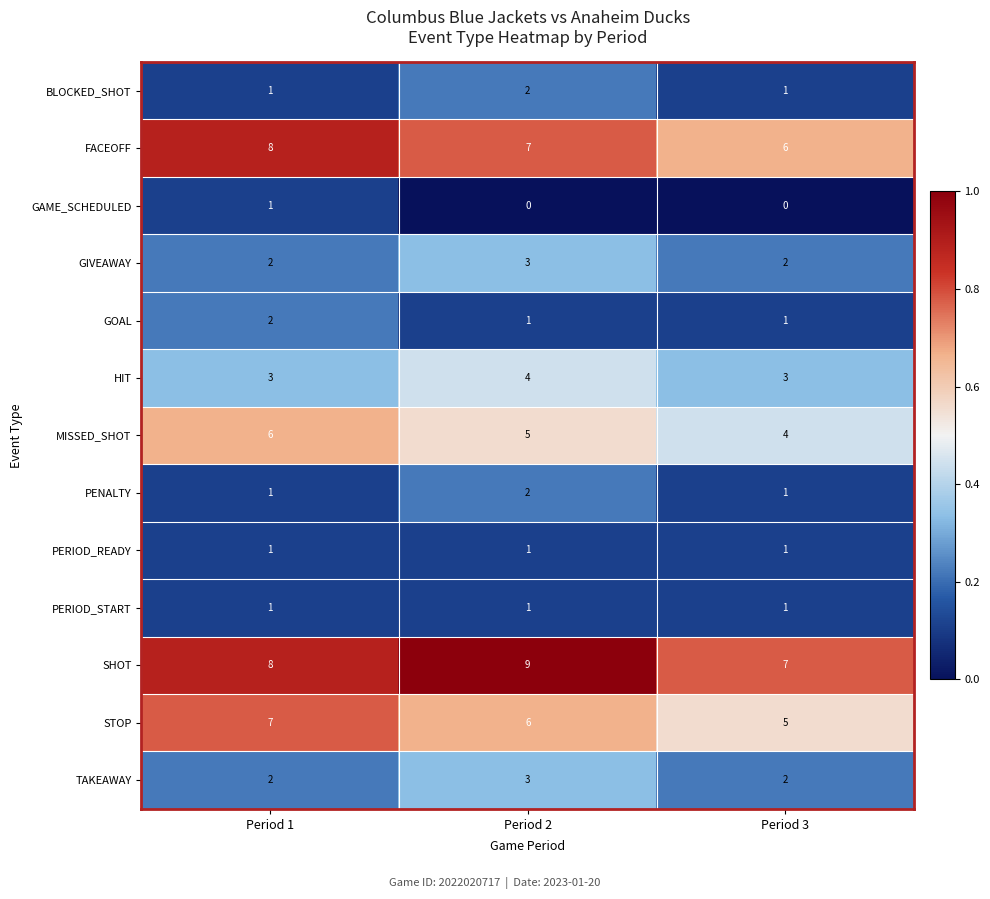

What is the sum of the TAKEAWAY values at Period 3 and Period 1?

4